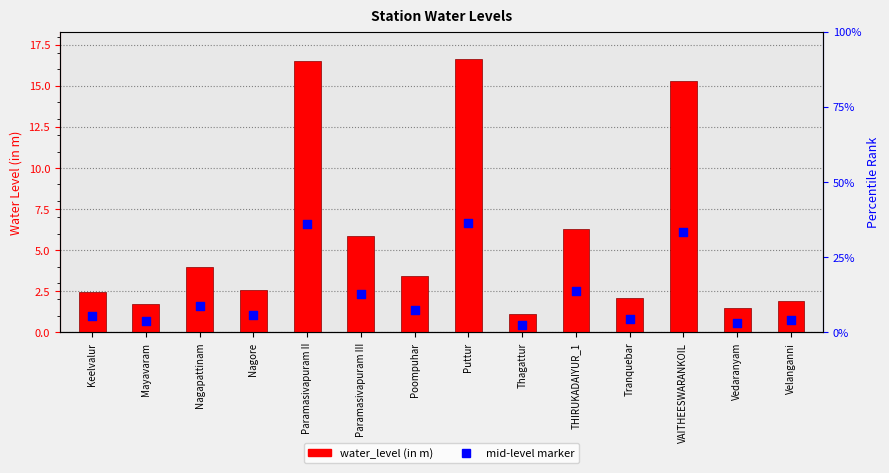

Which series has the largest total across all categories?

water_level (in m)